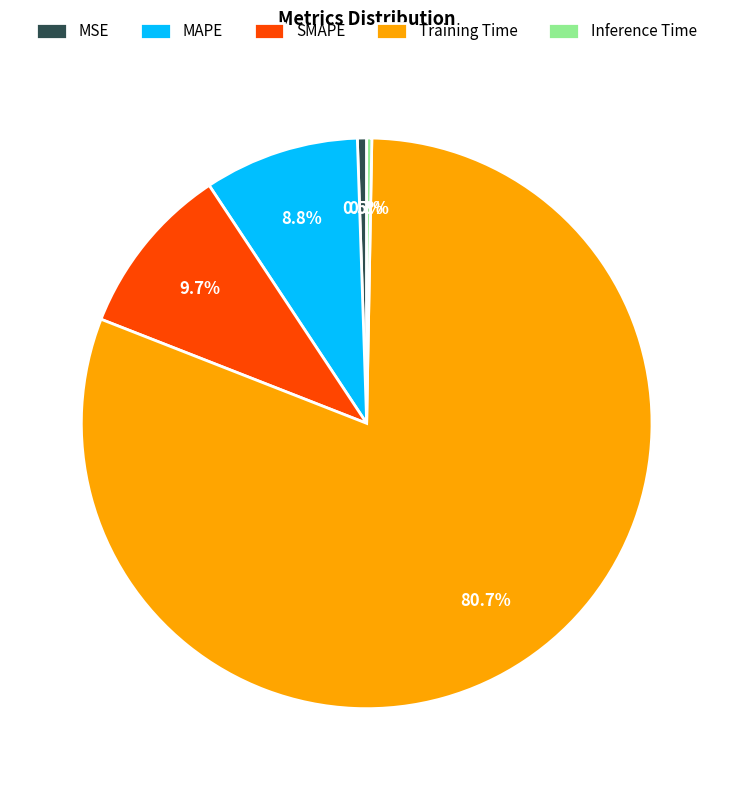

To the nearest percent, what is the difference between the MSE and MAPE slice percentages?

8%